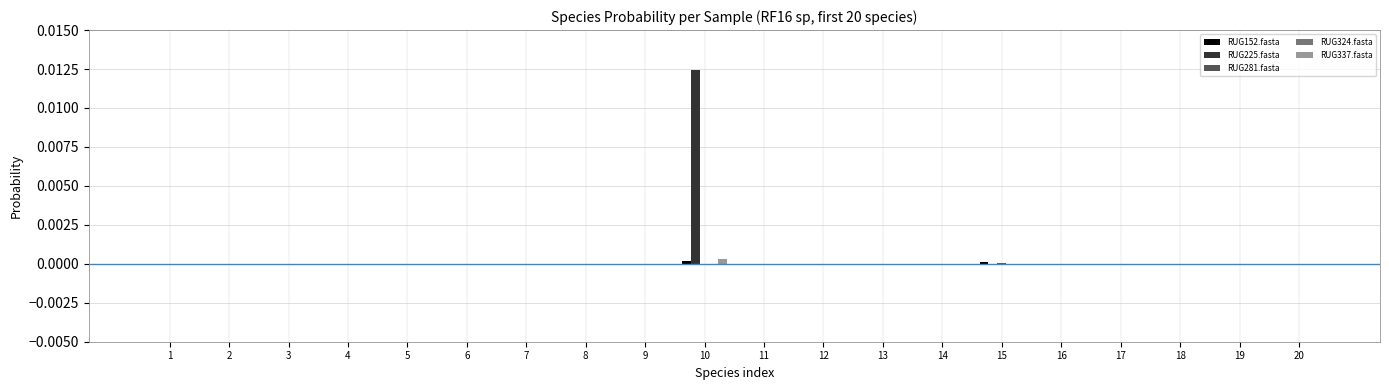

True or false: RUG337.fasta has a value of 0.0 at 6.

True